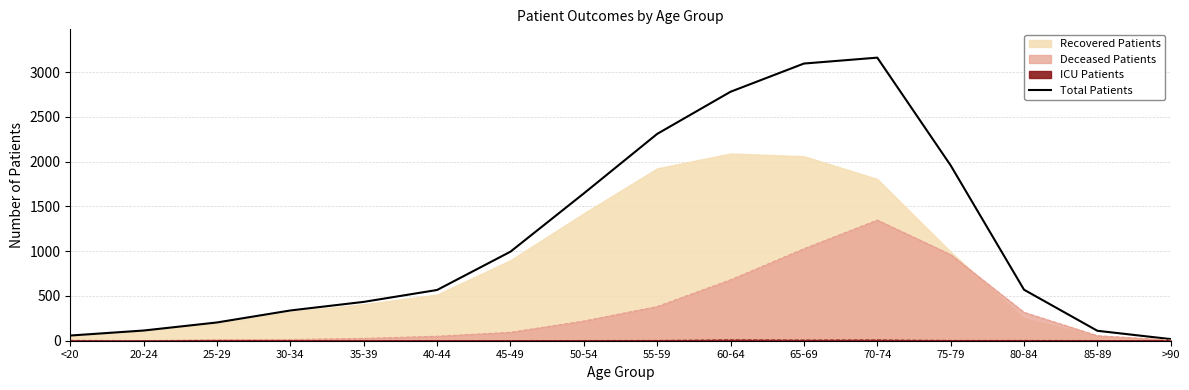

Does the chart display data point markers on the line(s)?

No